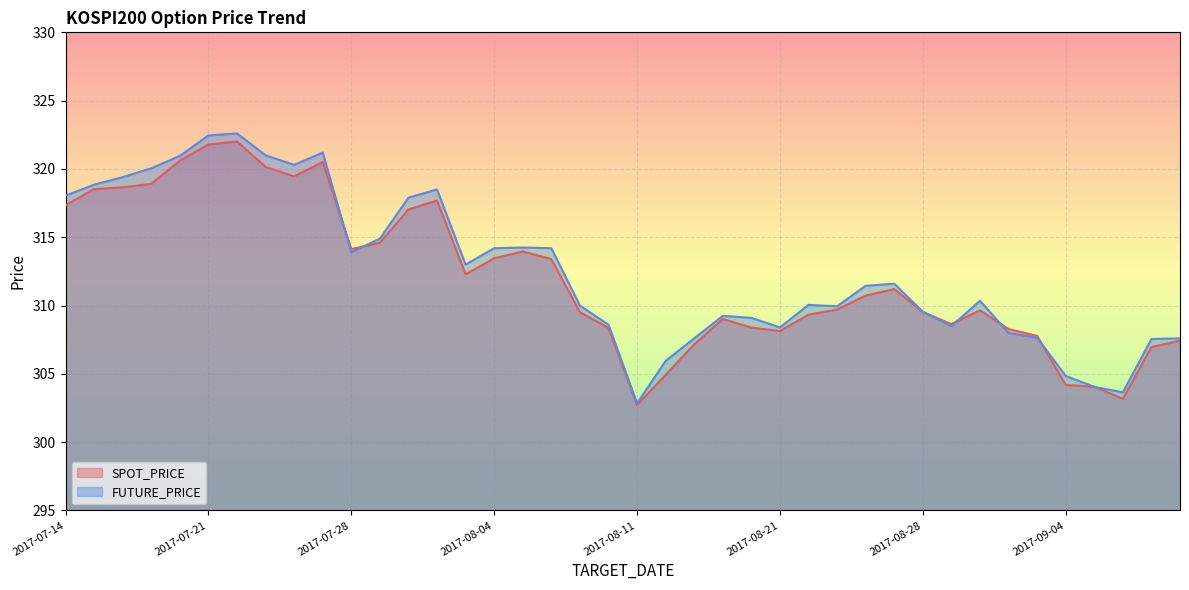

True or false: FUTURE_PRICE and SPOT_PRICE cross at least once.

True